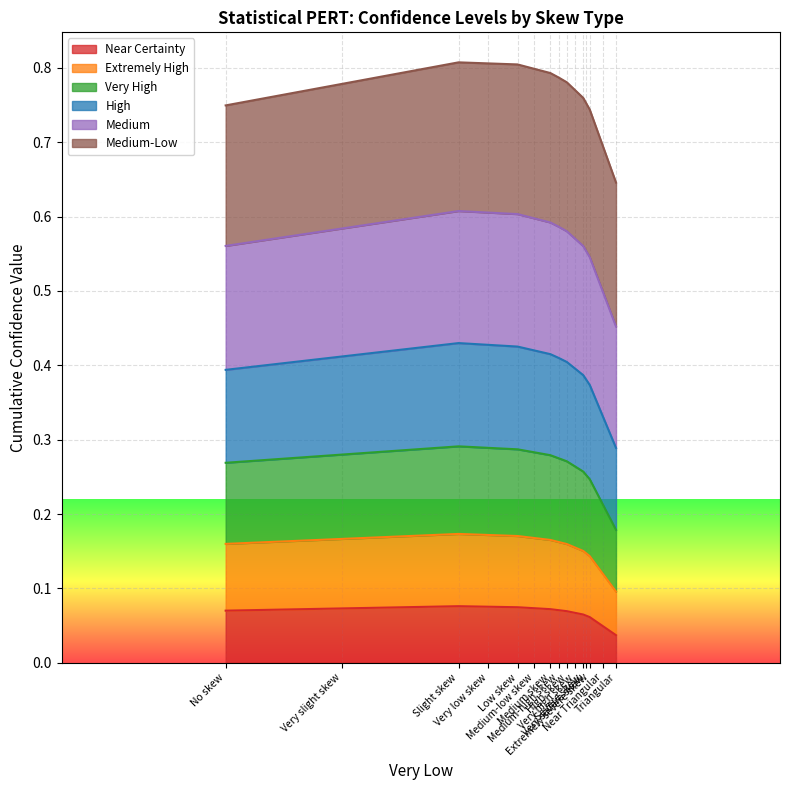

True or false: Very High and Extremely High cross at least once.

False